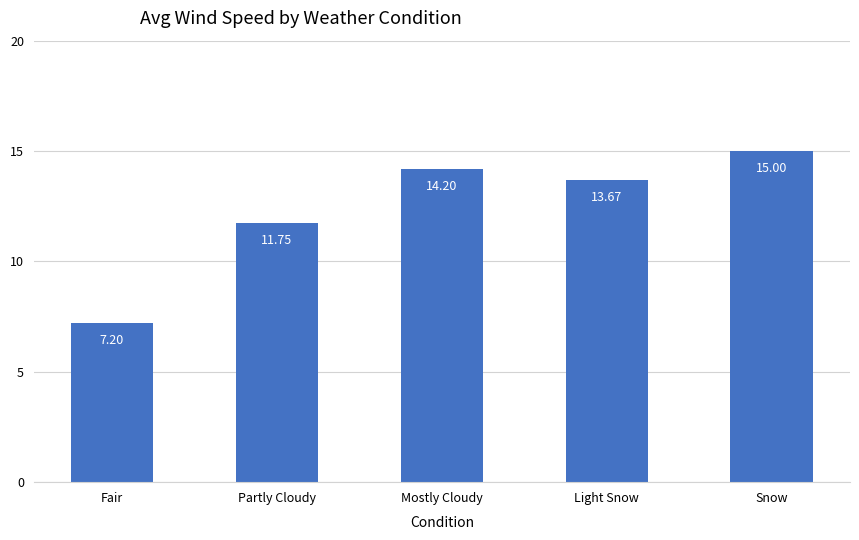

What is the ratio of the value at Fair to the value at Mostly Cloudy?

0.5